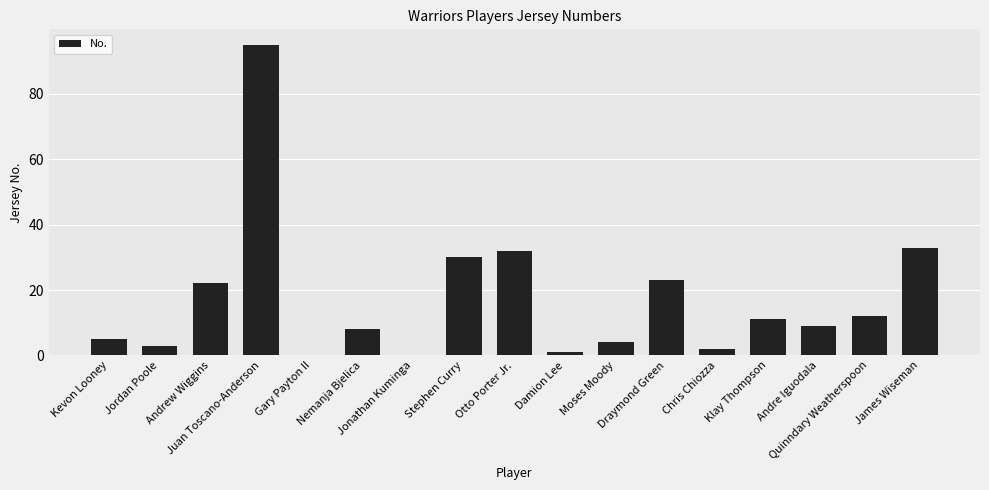

What is the sum of all values?

290